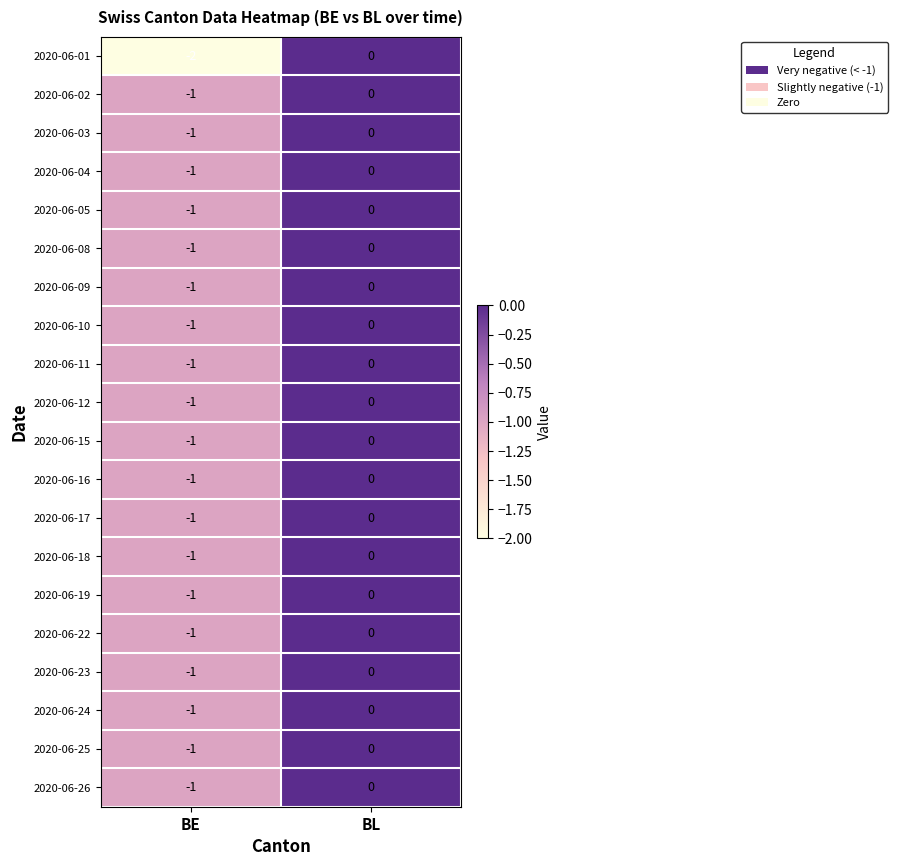

Which series has the widest spread of values?

2020-06-01